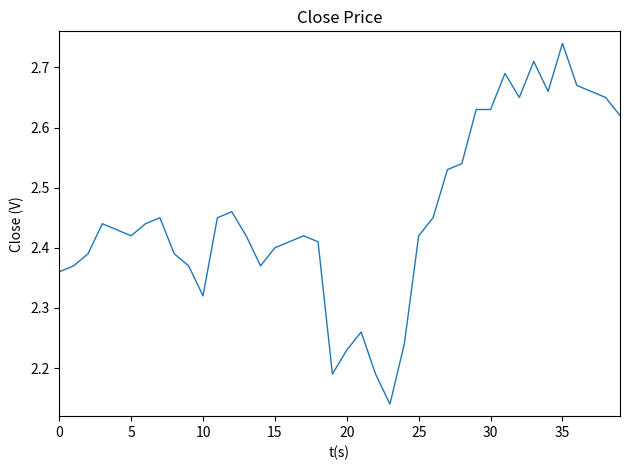

What is the difference between the maximum and minimum values?

0.6